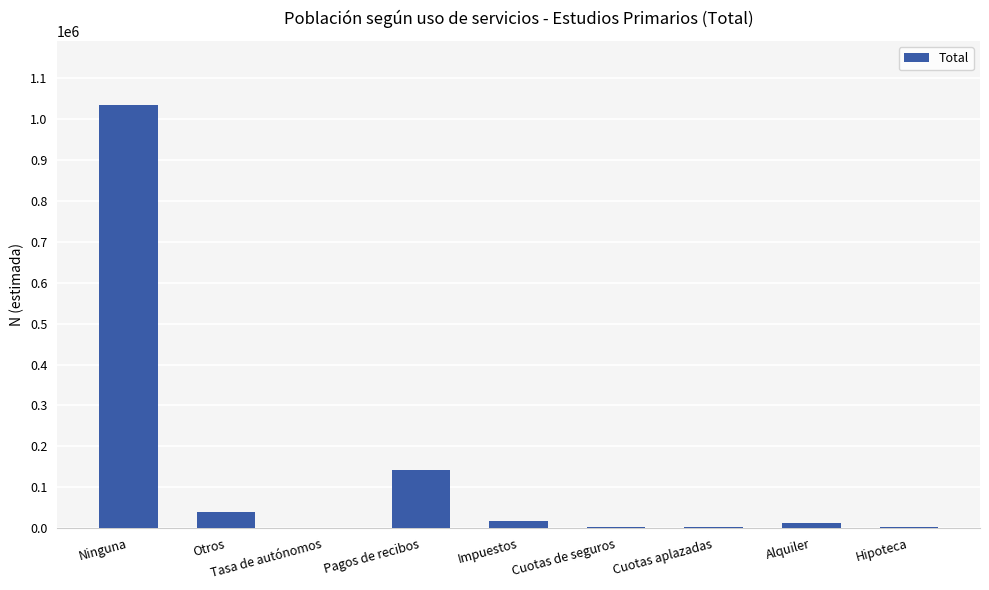

True or false: the data shows 39258 at Otros.

True